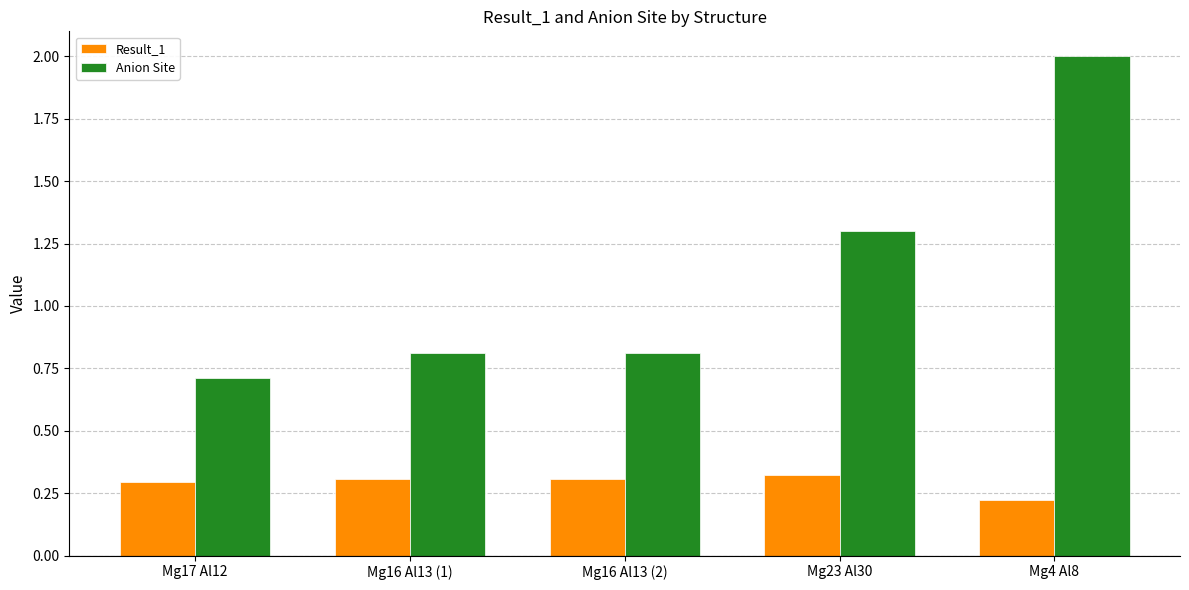

List the series in order of their peak value, lowest first.

Result_1, Anion Site